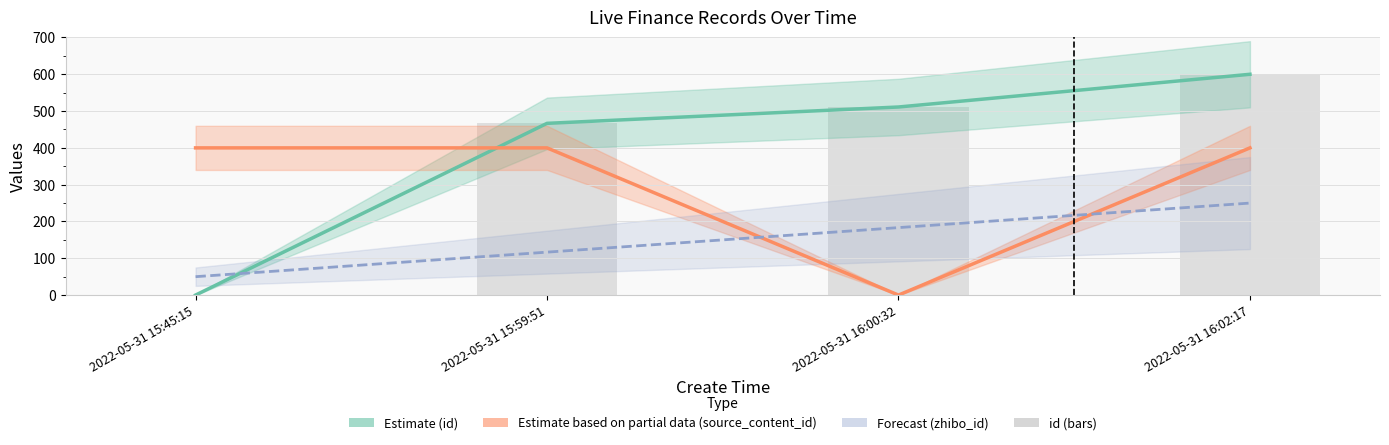

Which series has the widest spread of values?

Estimate (id)